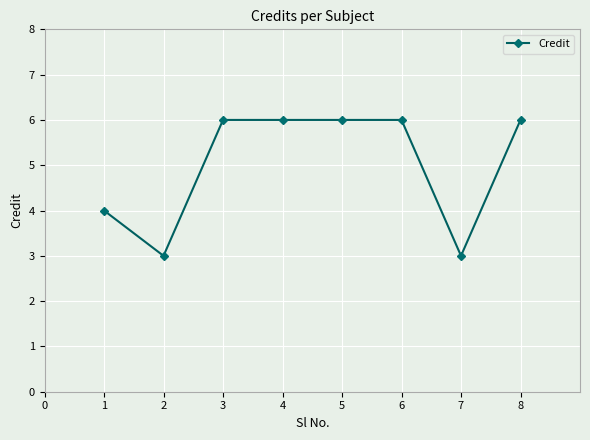

What is the ratio of the value at 4 to the value at 7?

2.0